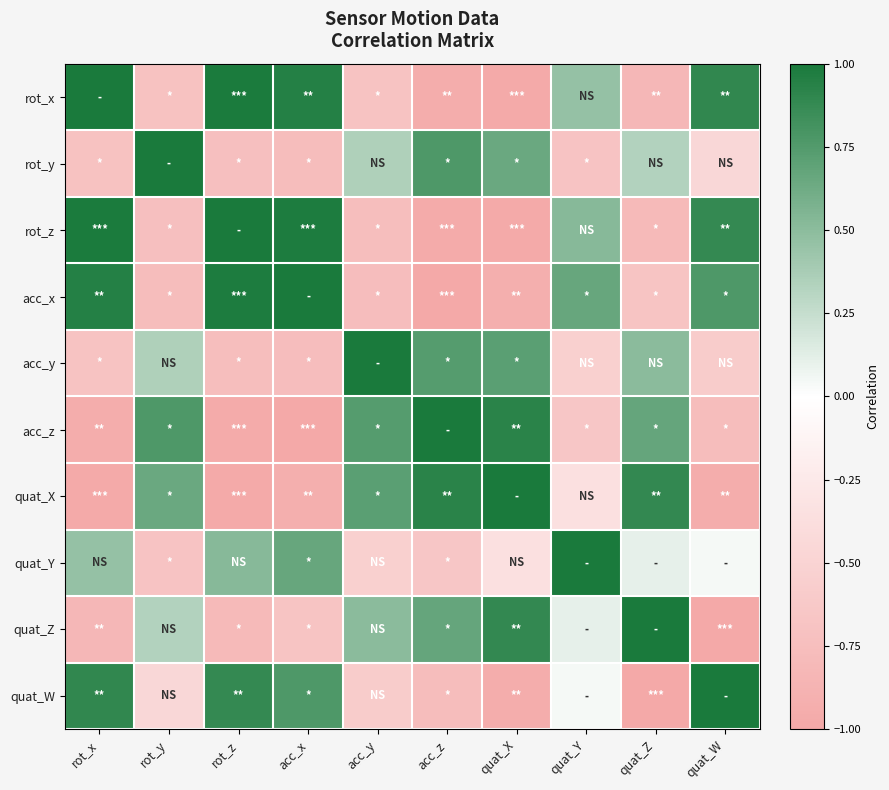

What is the spread (max minus min) of values at quat_Z?

2.0